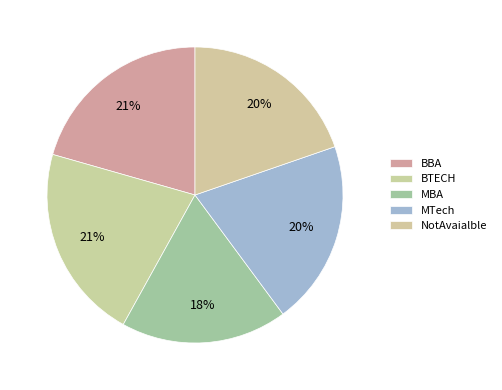

How many segments does this pie chart have?

5